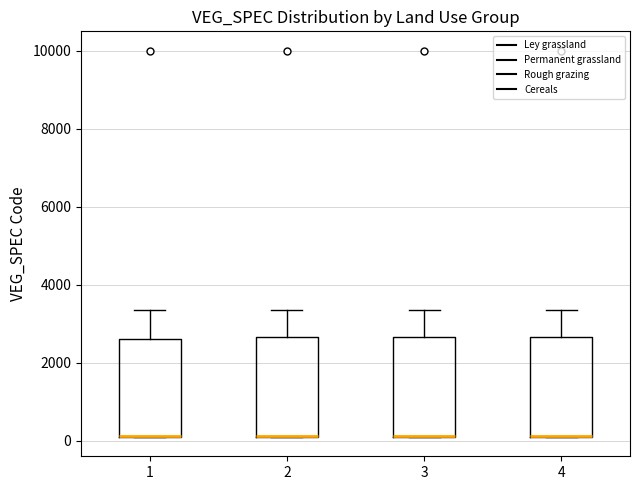

Reading left to right, transcribe this box plot: for each box, give where its median line is, the range the box spans, and where its two whiskers end, as read against the y-axis. The values are not printed on the chart, so give them approximately, as read against the axis.

1: median 200 (drawn on the box's lower edge), box 200 to 2600, whiskers 200 to 3400
2: median 200 (drawn on the box's lower edge), box 200 to 2600, whiskers 200 to 3400
3: median 200 (drawn on the box's lower edge), box 200 to 2600, whiskers 200 to 3400
4: median 200 (drawn on the box's lower edge), box 200 to 2600, whiskers 200 to 3400